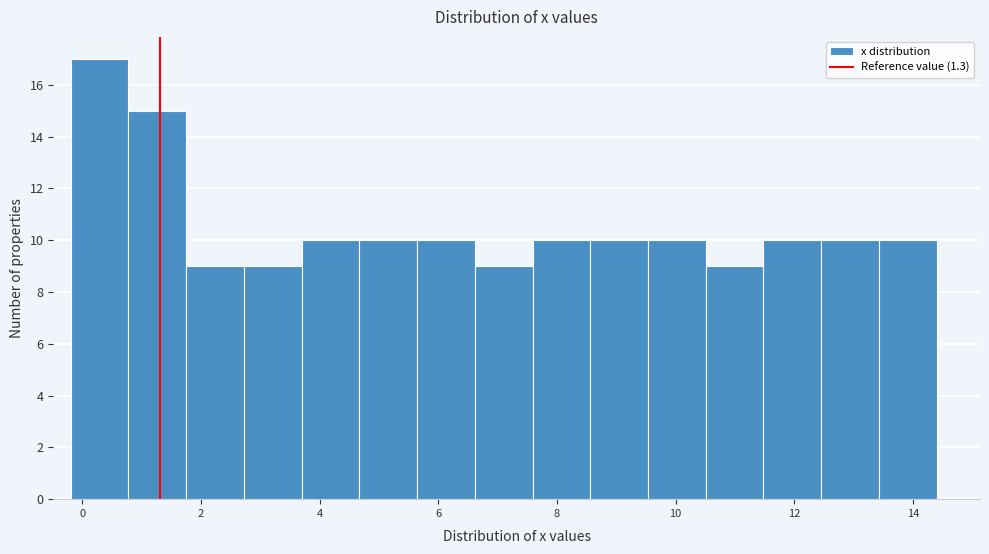

Reading left to right, transcribe this chart: for each bar, give the range it covers on the x-axis and its height. Neither the bar edges nor the heights are printed on the chart, so give them approximately, as read against the axes.

-0.2 to 0.8: 17
0.8 to 1.8: 15
1.8 to 2.8: 9
2.8 to 3.6: 9
3.6 to 4.6: 10
4.6 to 5.6: 10
5.6 to 6.6: 10
6.6 to 7.6: 9
7.6 to 8.6: 10
8.6 to 9.6: 10
9.6 to 10.6: 10
10.6 to 11.4: 9
11.4 to 12.4: 10
12.4 to 13.4: 10
13.4 to 14.4: 10